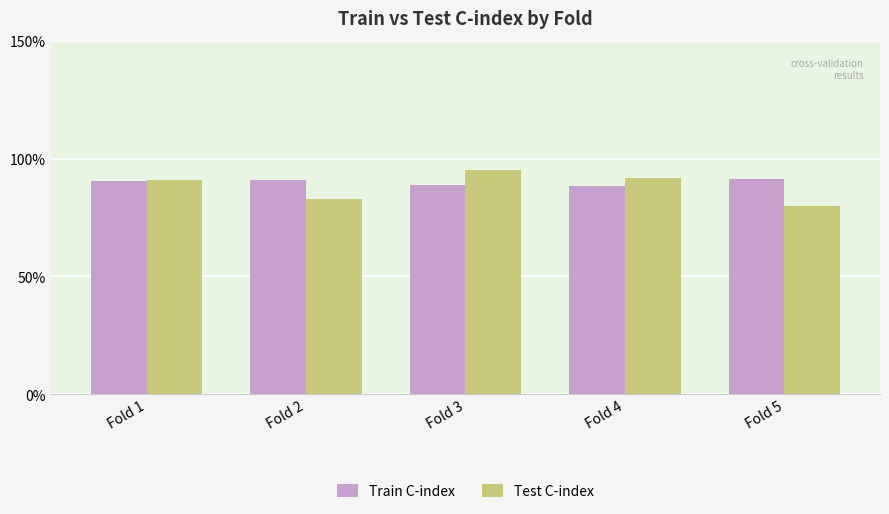

What is the smallest value displayed?

0.8